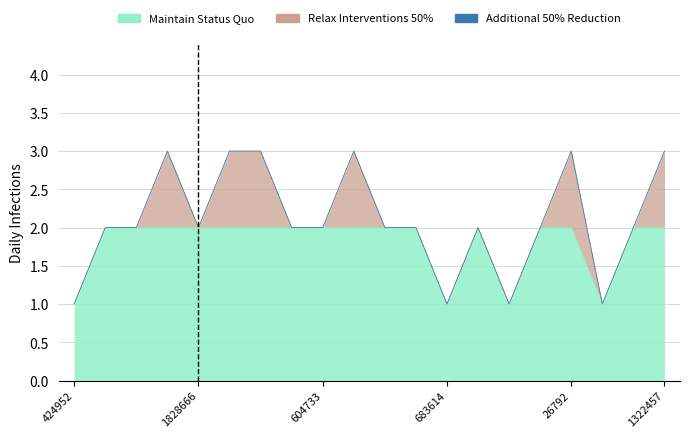

Which category has the lowest value across all series?

424952